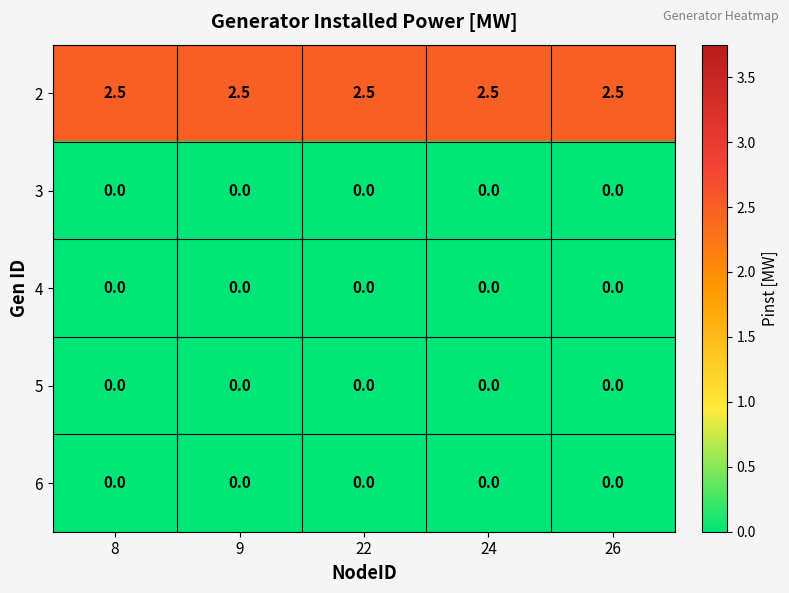

What is the difference between the highest and lowest values at 9?

2.5